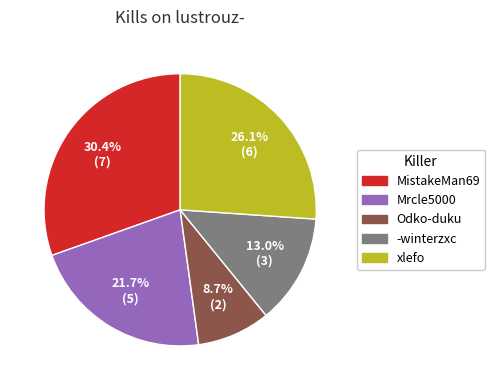

Is there any slice that represents more than half of the pie?

No